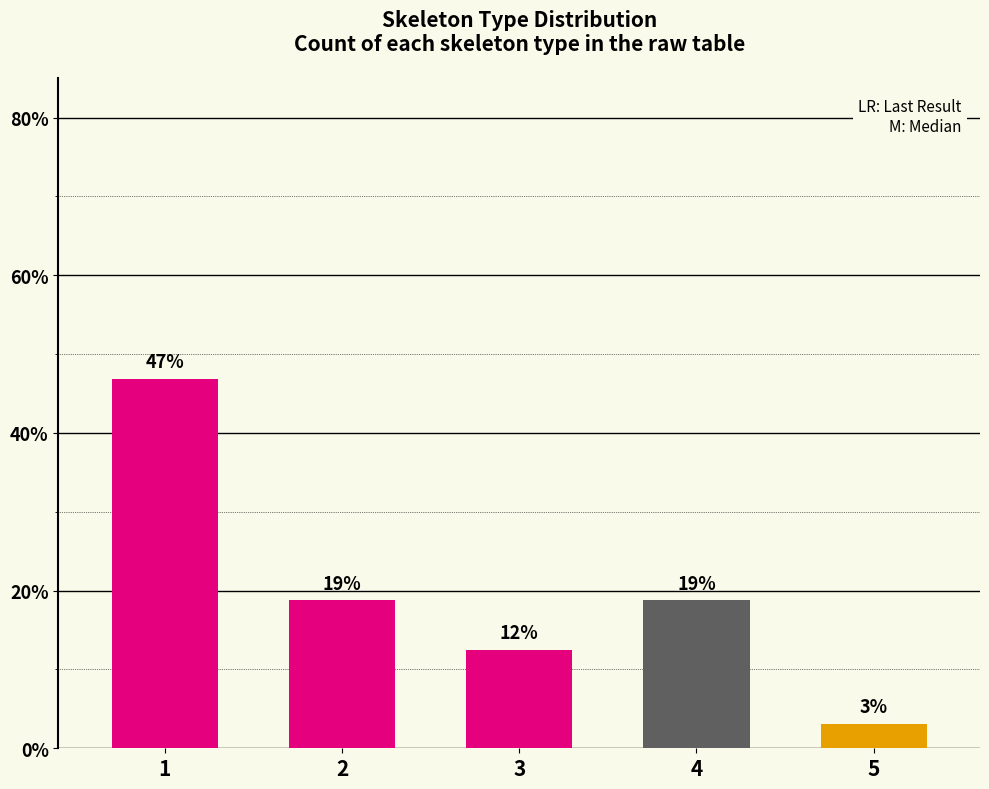

Which category has the highest value across all series?

1